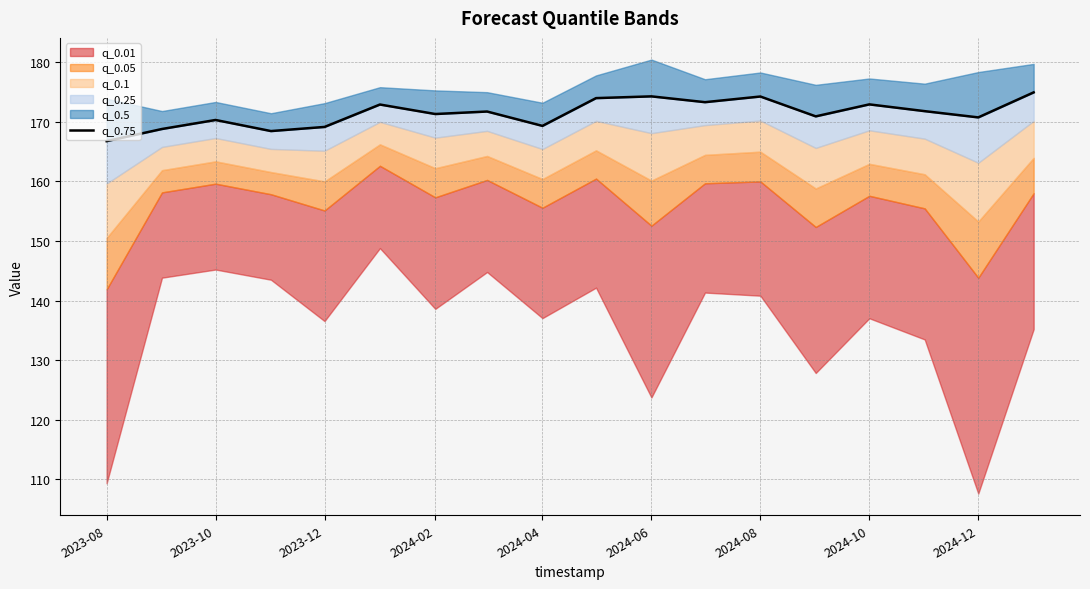

How many data points are above 171?

10